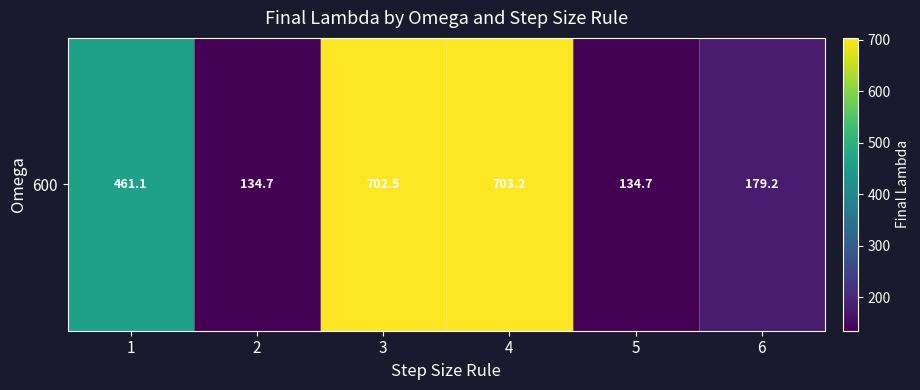

What is the average value?

385.9